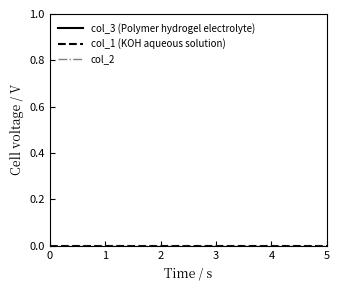

Rank the series by their maximum value, from highest to lowest.

col_3 (Polymer hydrogel electrolyte), col_1 (KOH aqueous solution), col_2